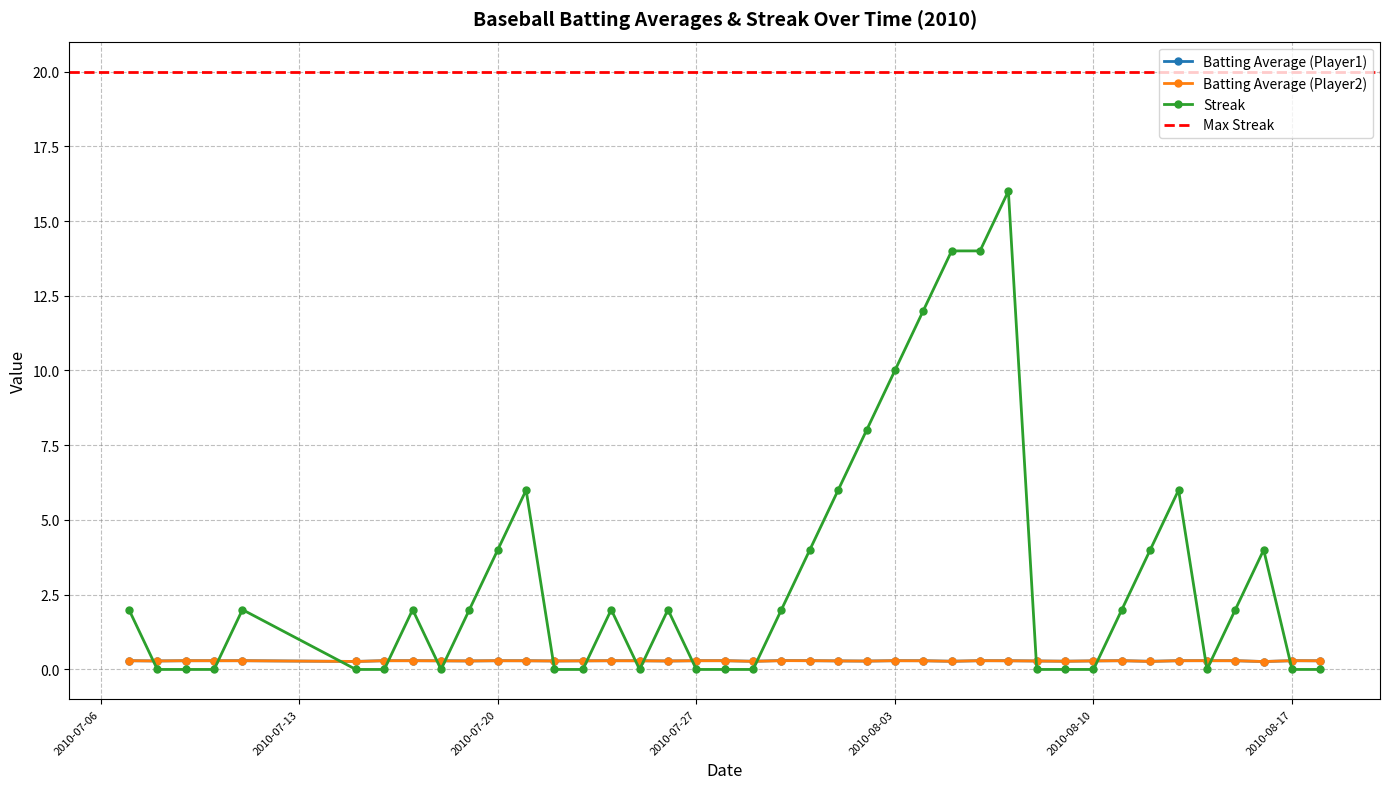

Rank the series at 2010-08-13 from lowest to highest value.

Batting Average2, Batting Average1, Streak